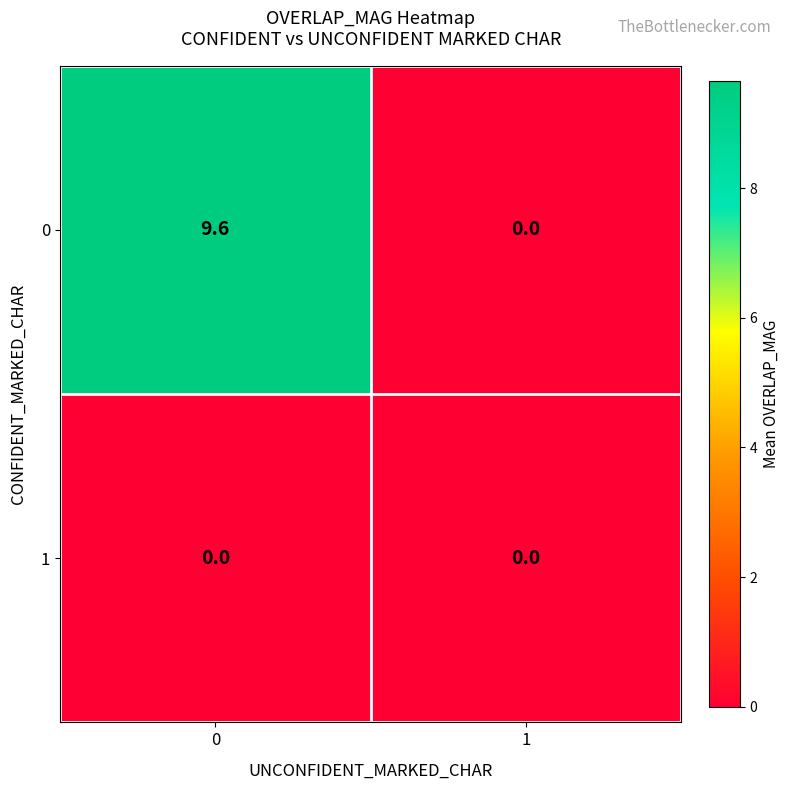

What is the difference between the maximum and minimum values in the 0 series?

9.6